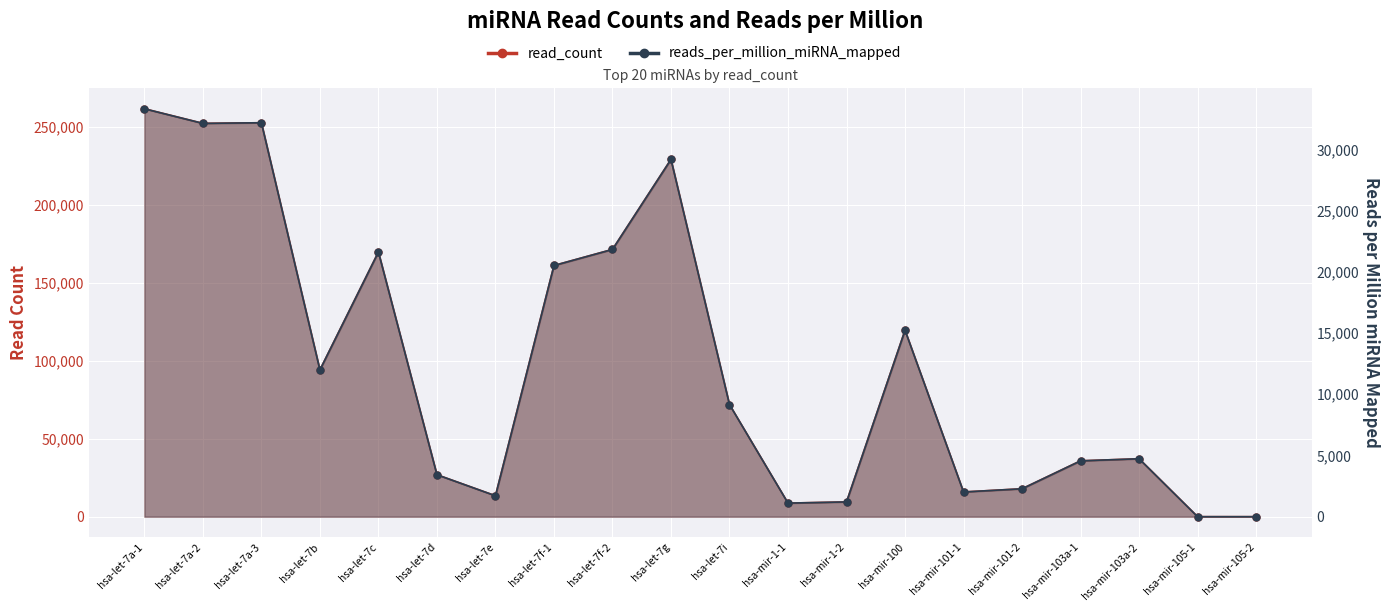

Which series reaches the maximum Y coordinate?

read_count